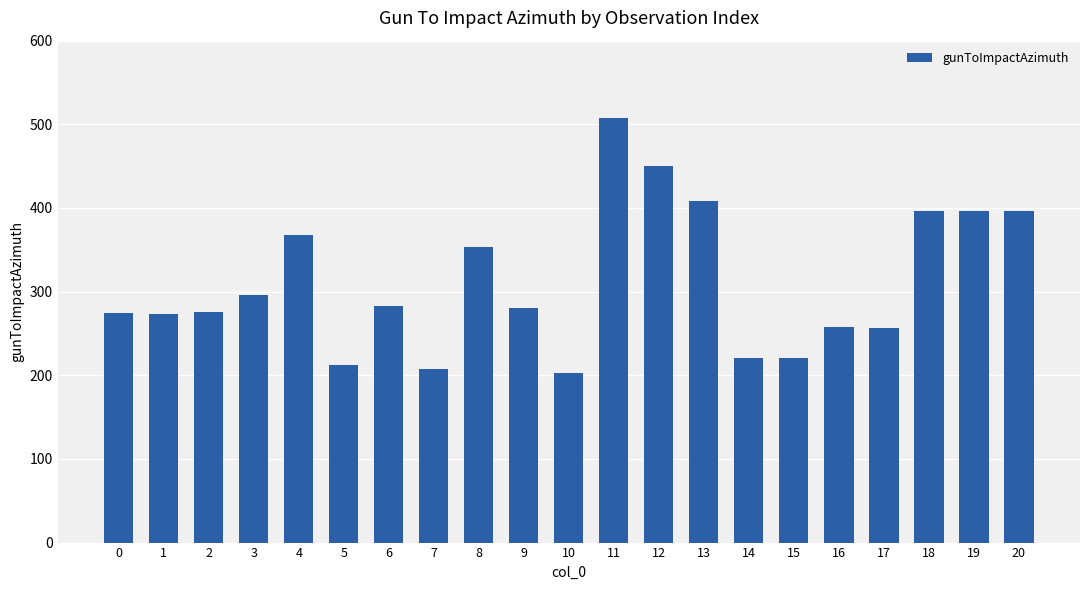

At which category does the chart reach its peak across all series?

11